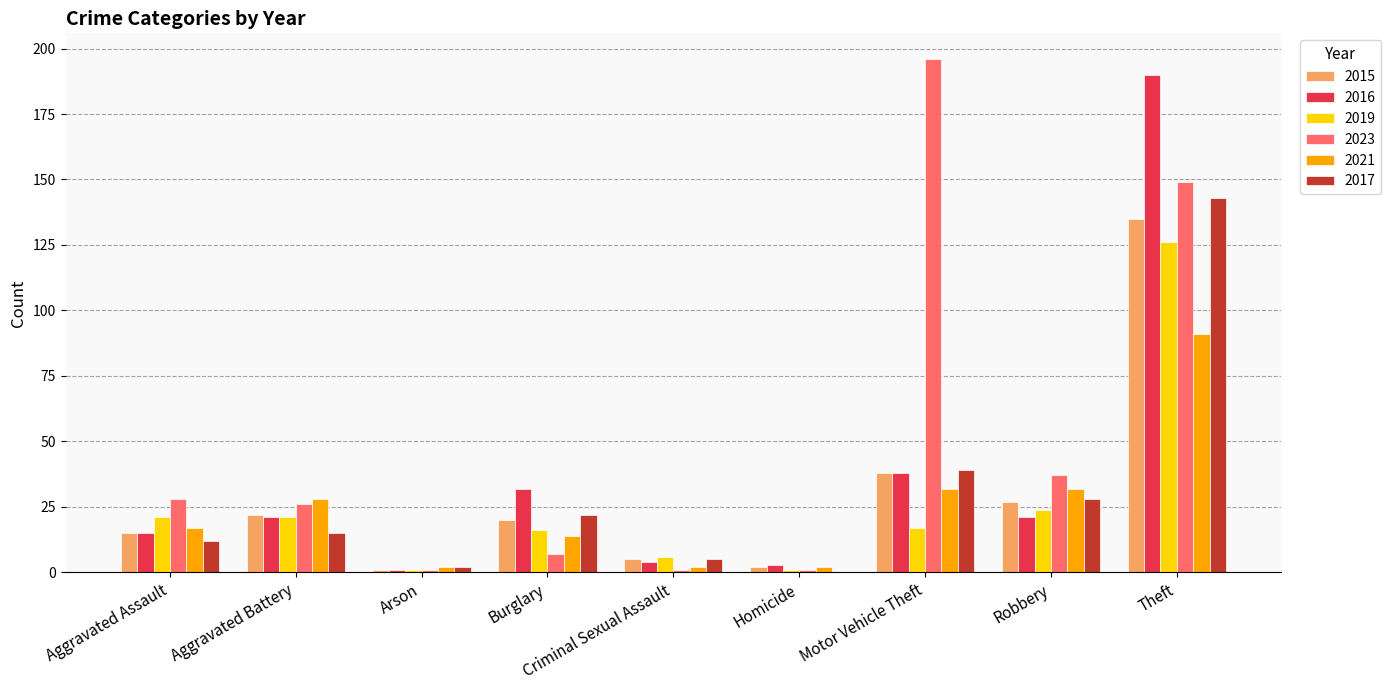

Where is 2023 nearest to the value 98?

Theft